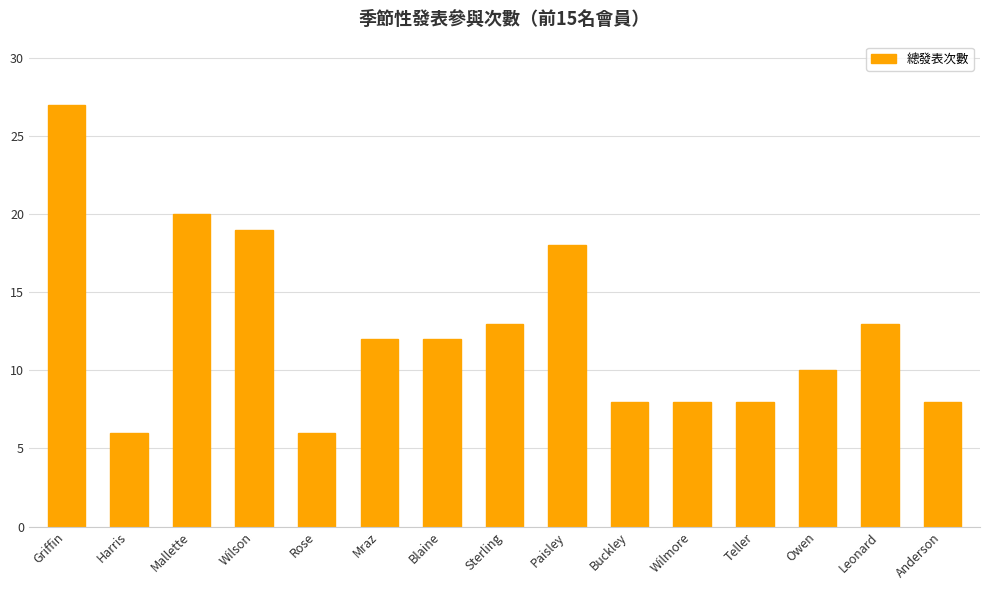

What is the maximum value shown in the chart?

27